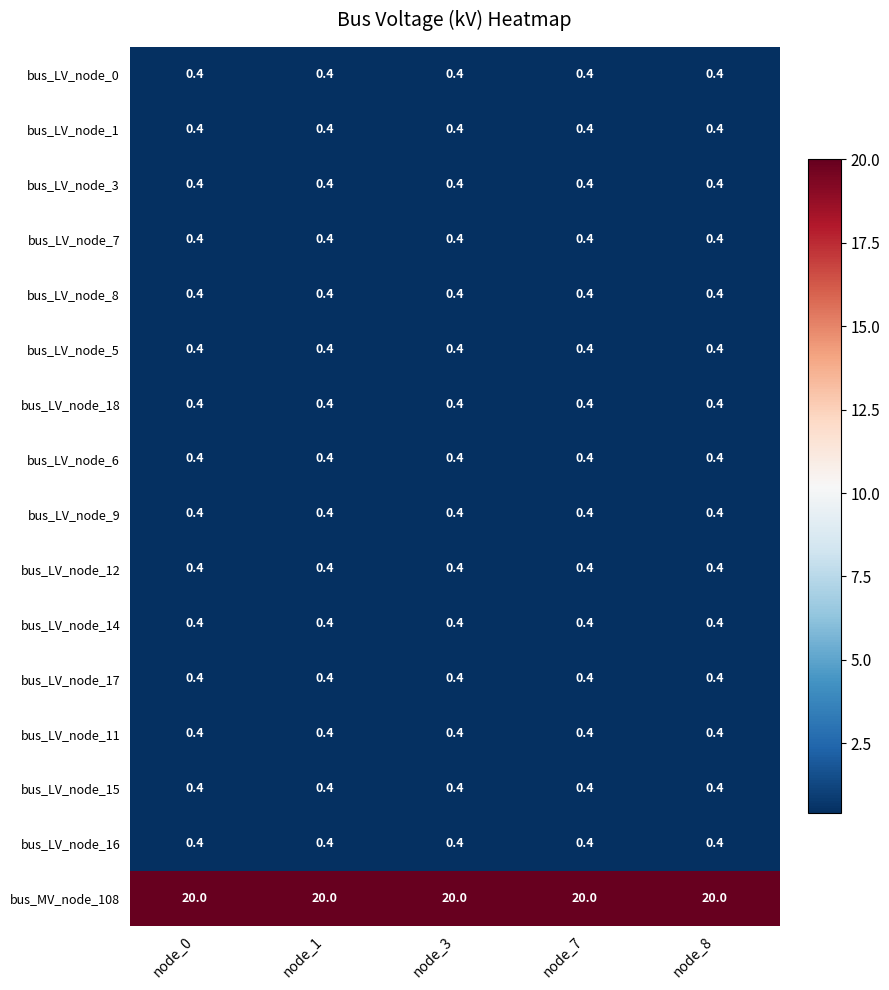

The value of bus_LV_node_12 at node_1 is 0.4. True or false?

True